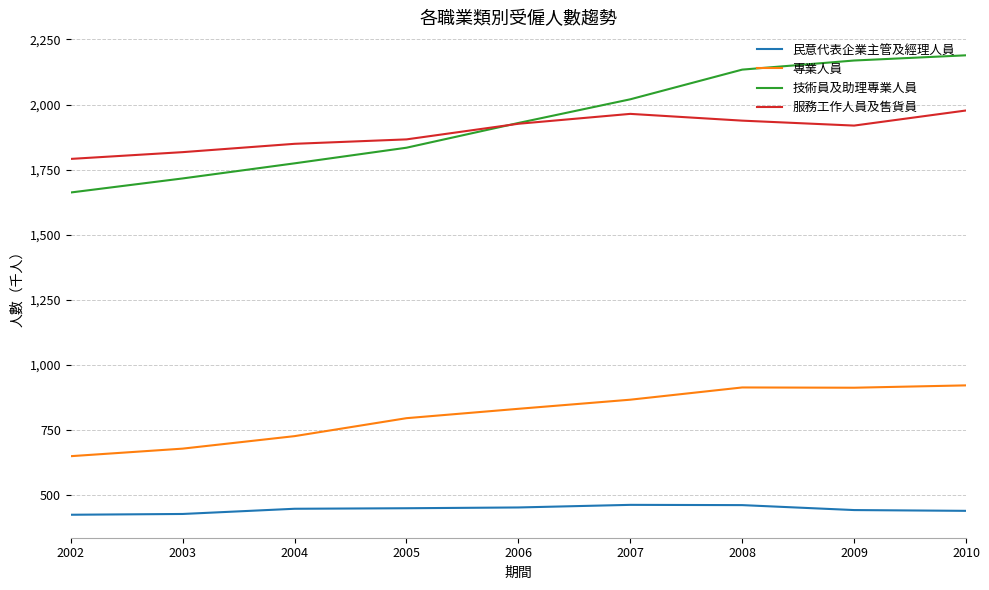

True or false: 服務工作人員及售貨員 has a value of 2781 at 2010.

False